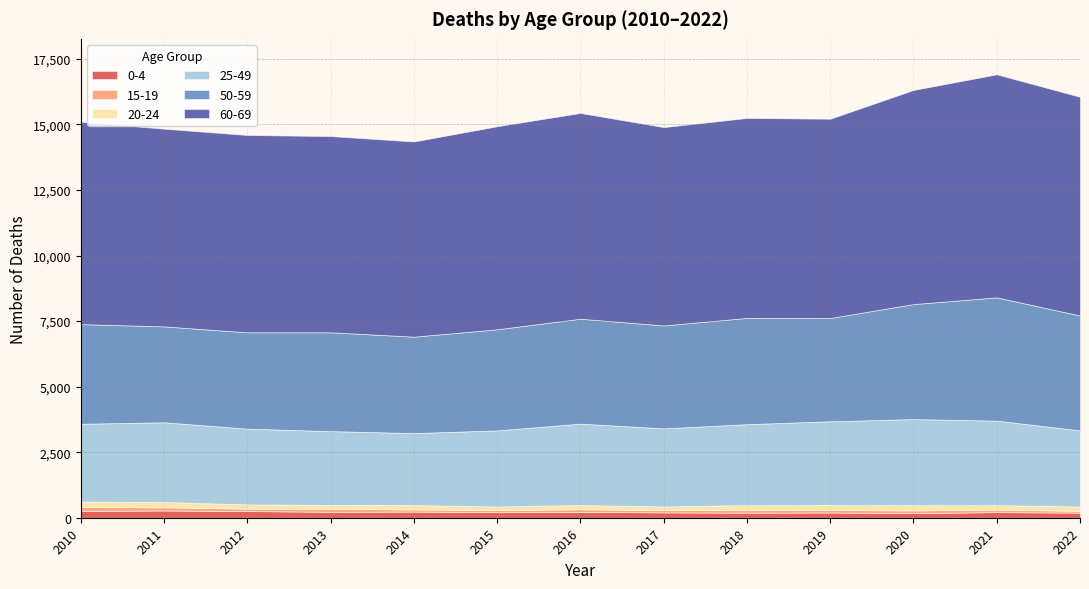

How many interior local valleys does the 60-69 series have?

3